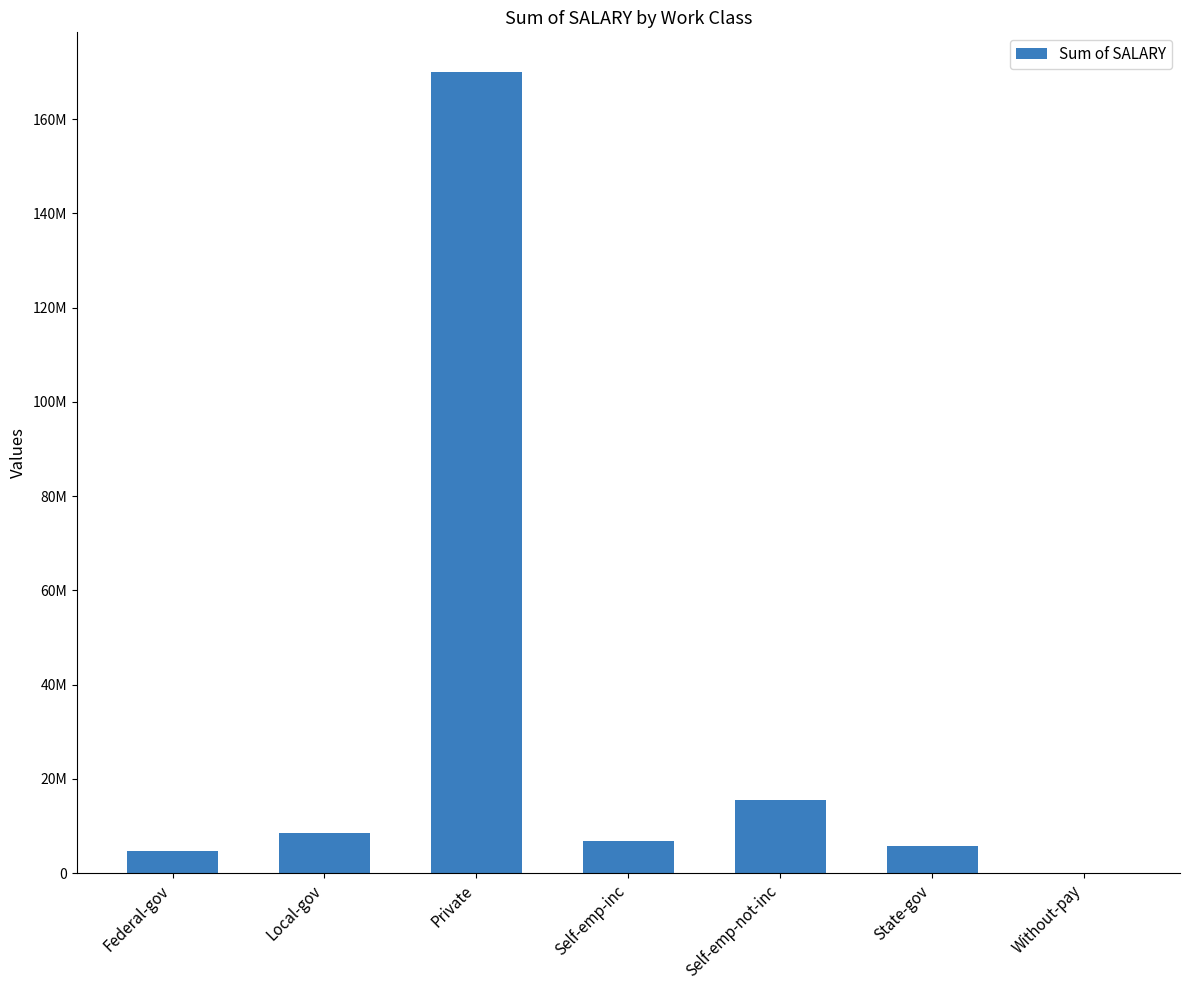

Where does the data first go above 6800539?

Local-gov